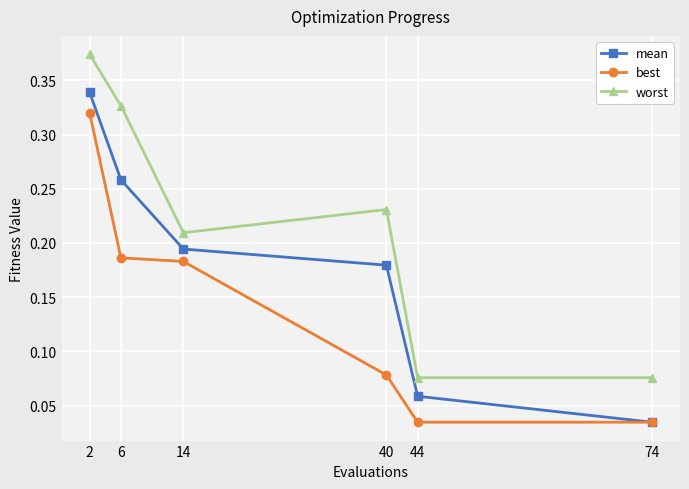

Which series has the largest total across all categories?

worst